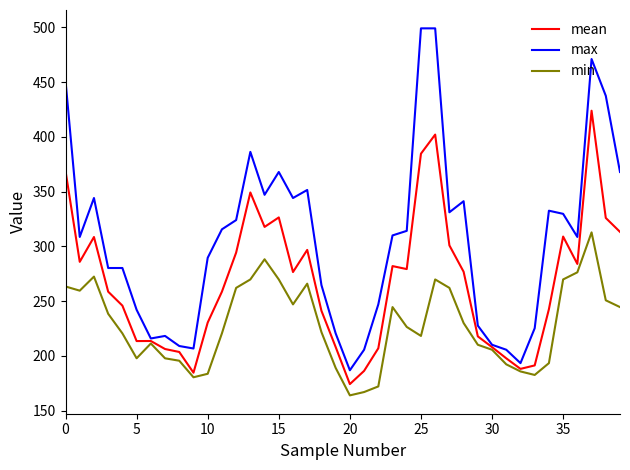

Which series has the largest range (max minus min)?

max